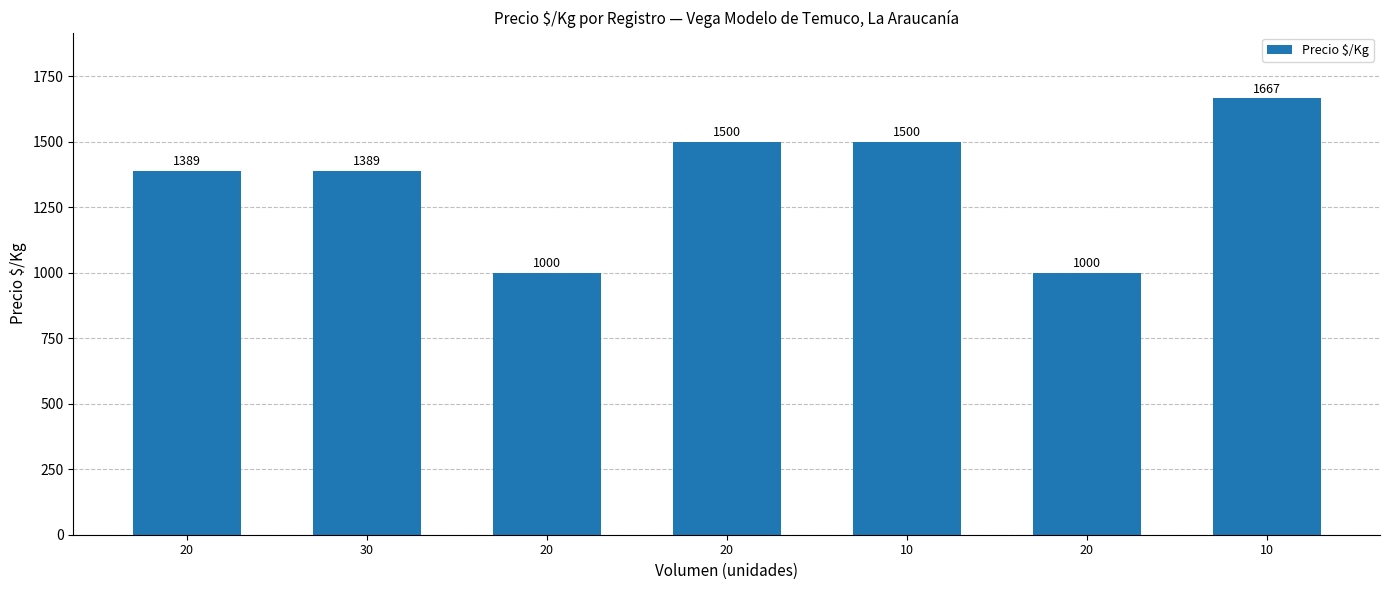

Reading left to right, list all the values displayed in this chart.

1389	1389	1000	1500	1500	1000	1667